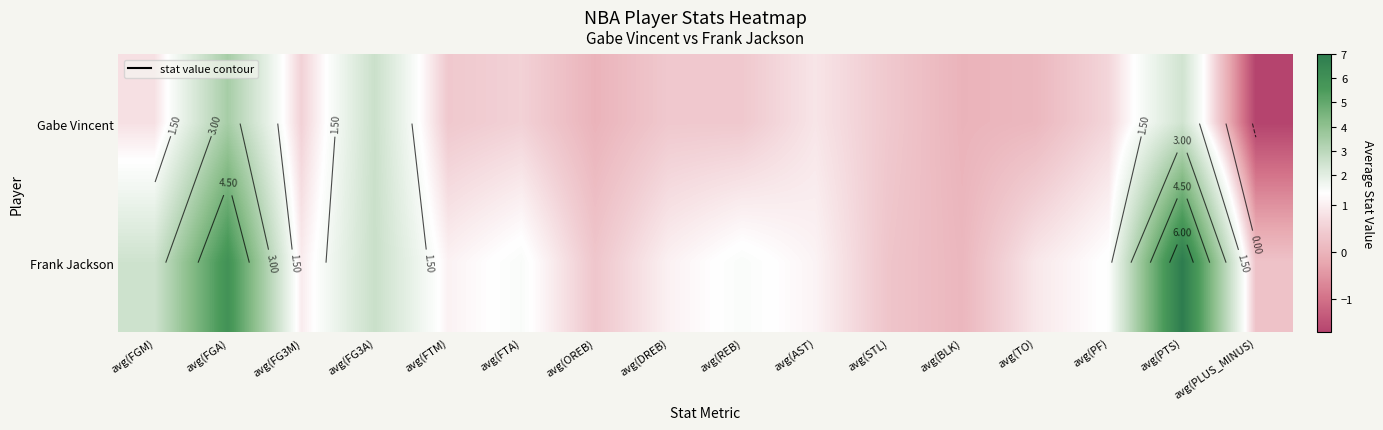

What is the total value across all series at avg(PF)?

1.9